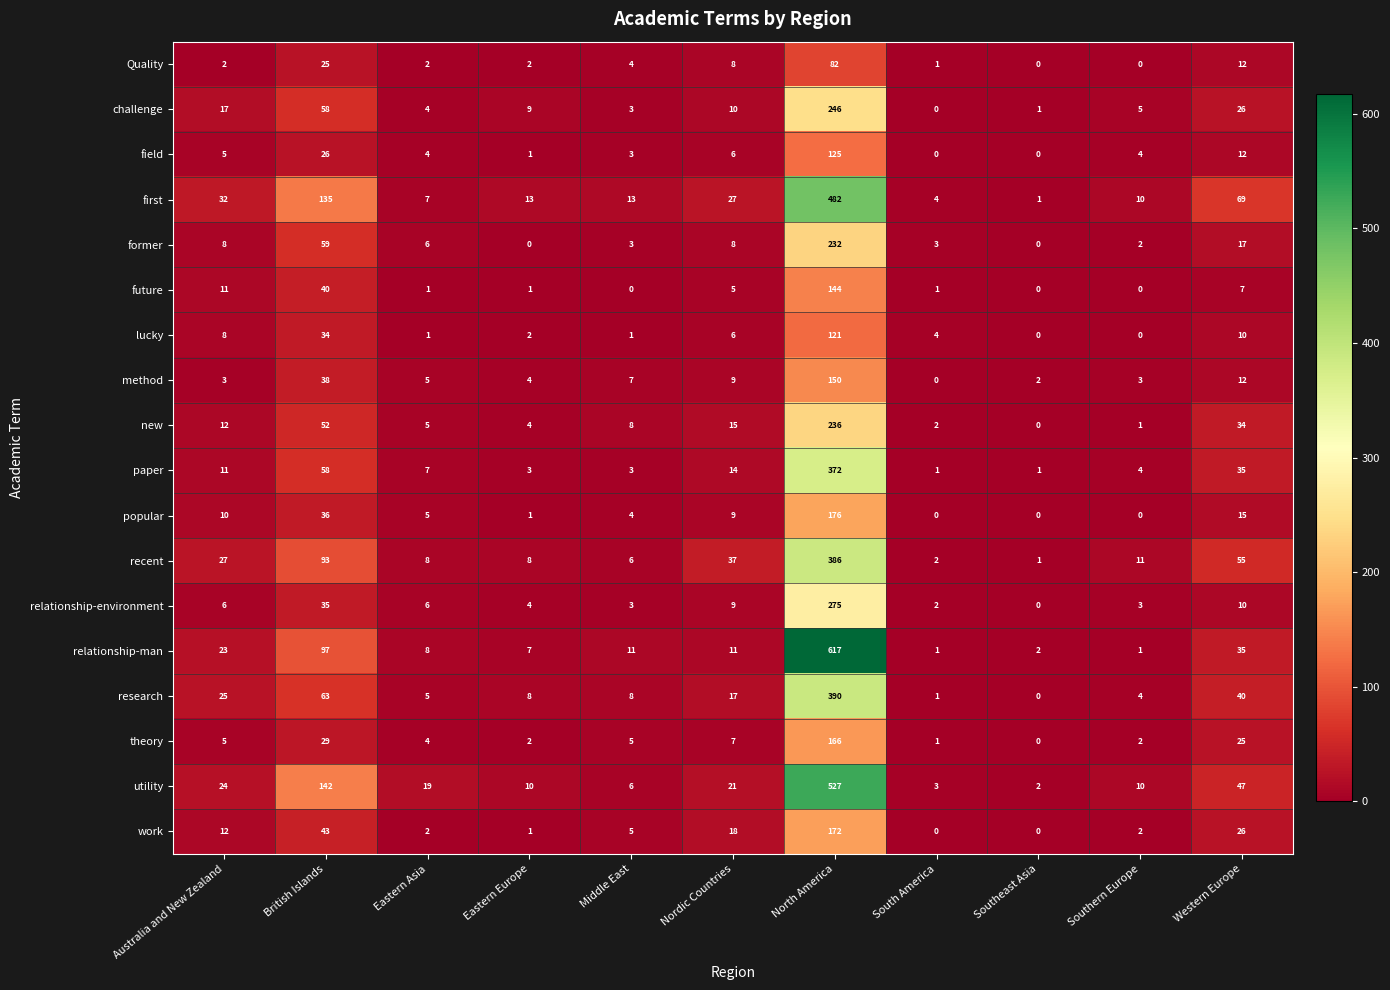

Which category has the highest value in the future series?

North America